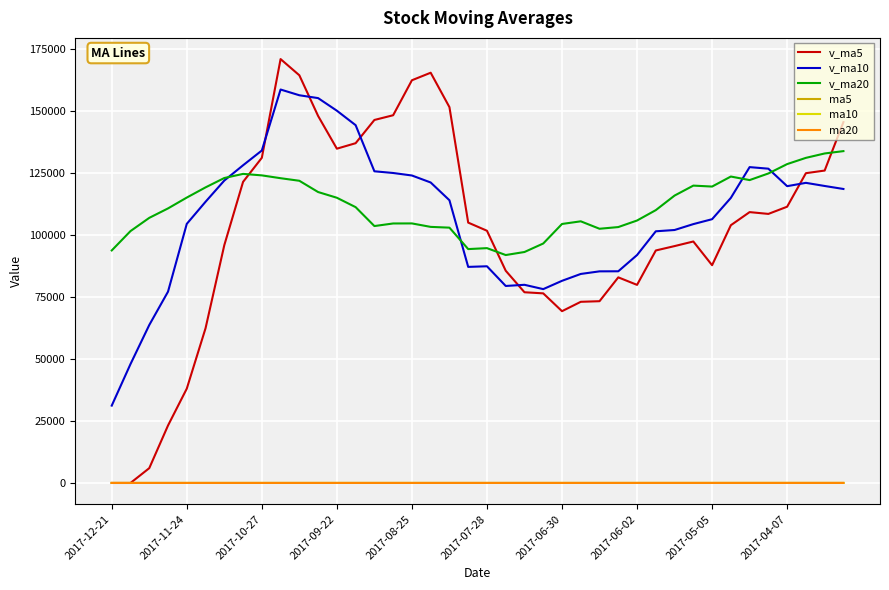

Which series has the largest range (max minus min)?

v_ma5